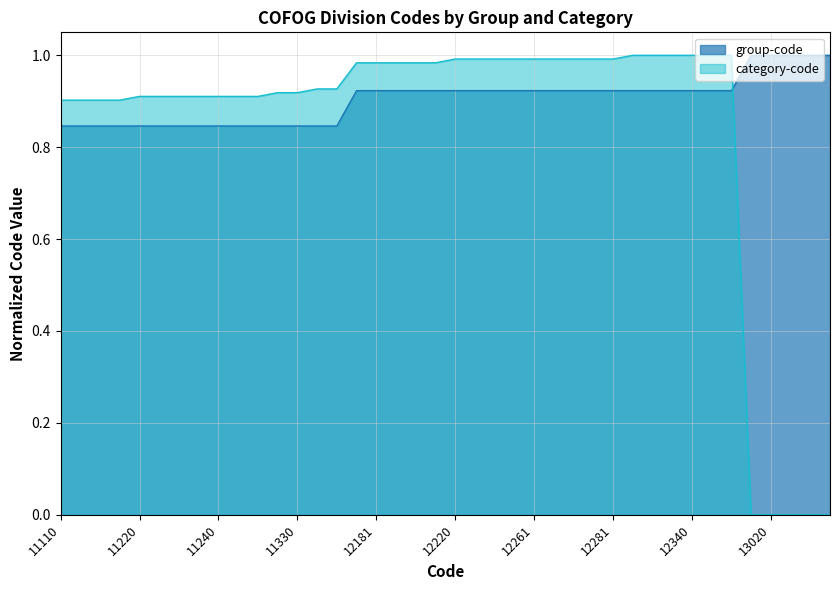

True or false: group-code has a value of 1.0 at 13020.

True